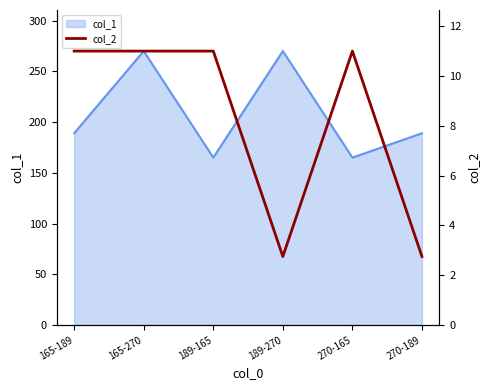

What position from the right is 165-189?

6